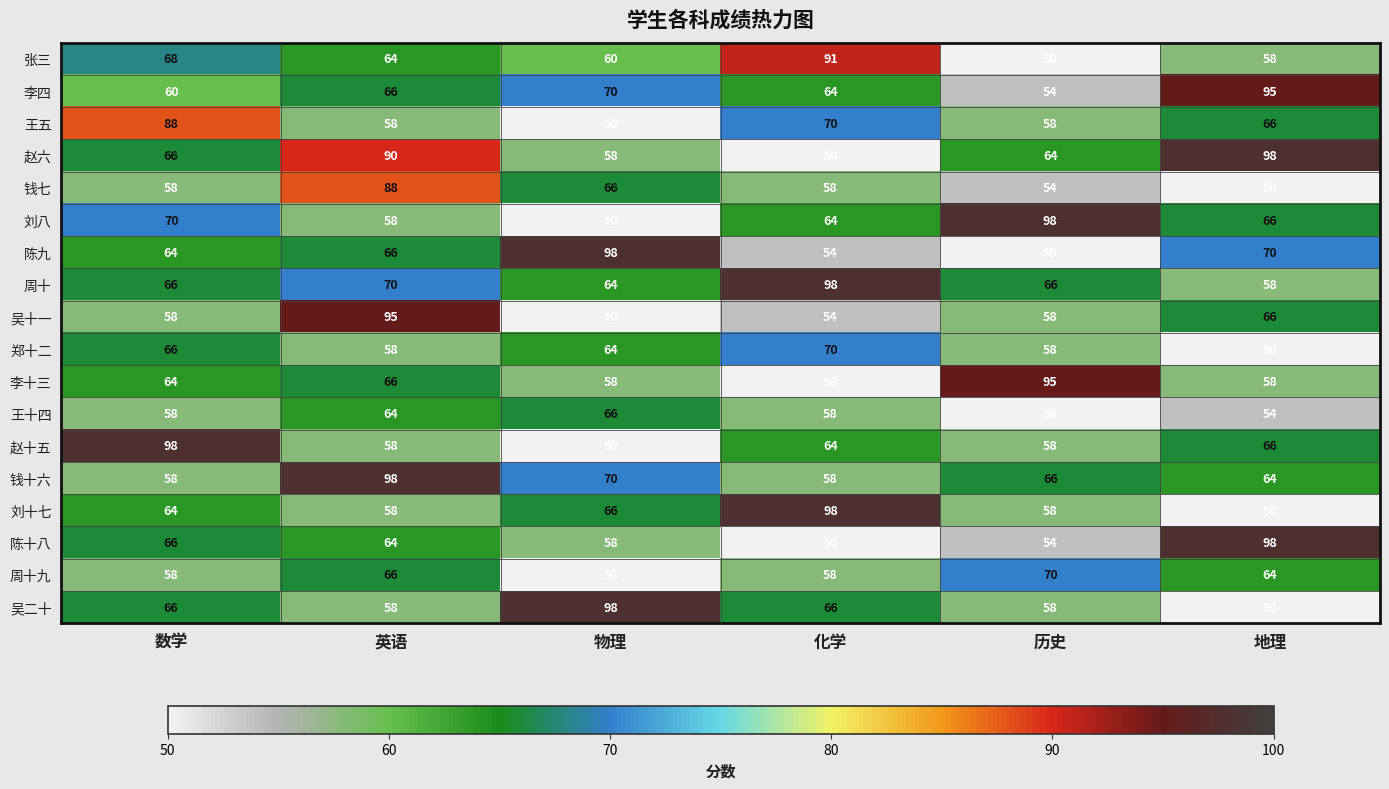

What is the difference between the 刘八 values at 地理 and 物理?

16